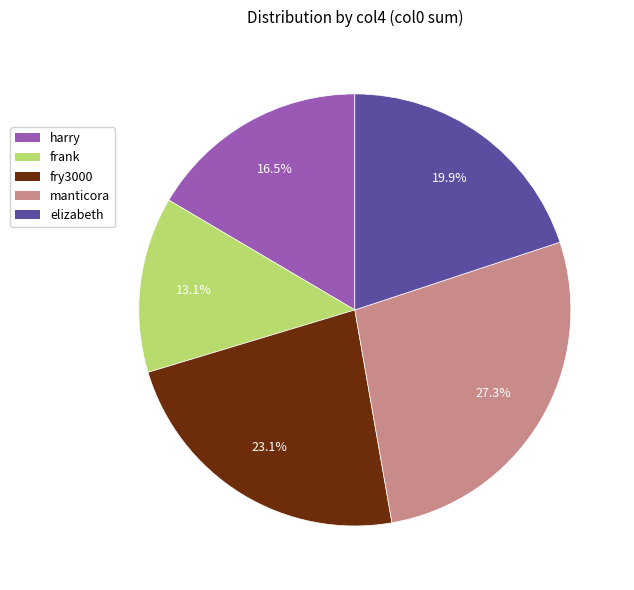

To the nearest percent, what percentage of the pie is manticora?

27%